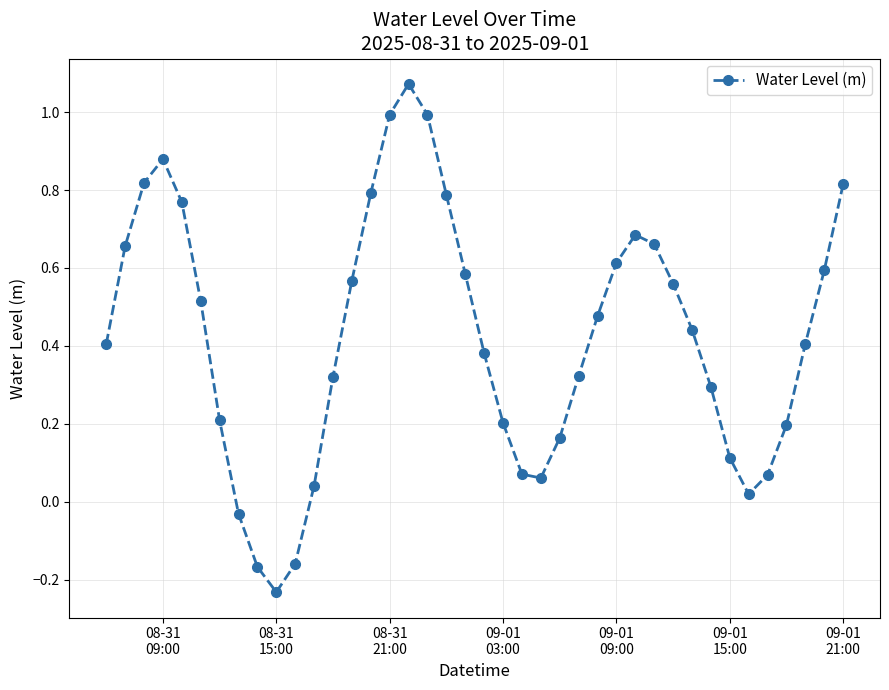

Does the chart have visible grid lines?

Yes